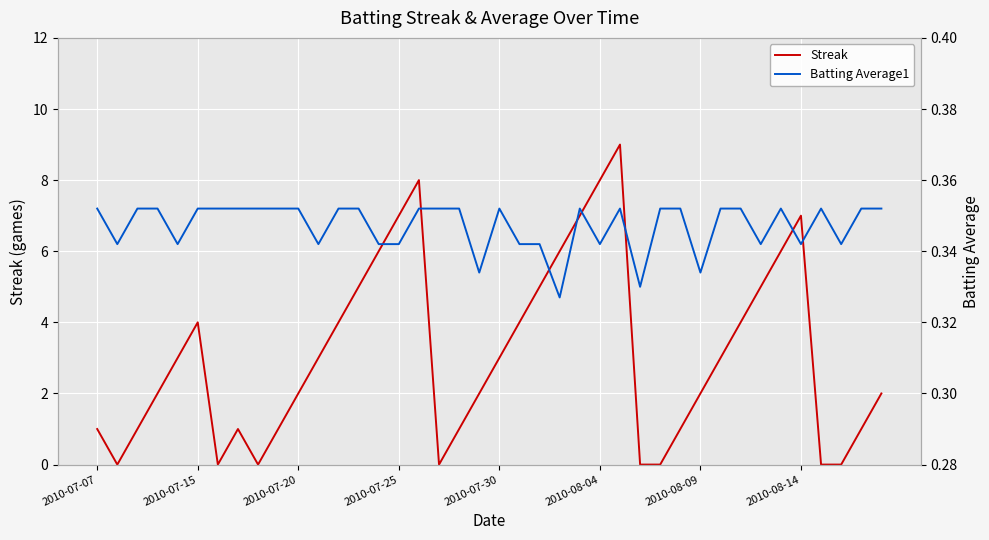

How many times do Batting Average1 and Streak cross each other?

12